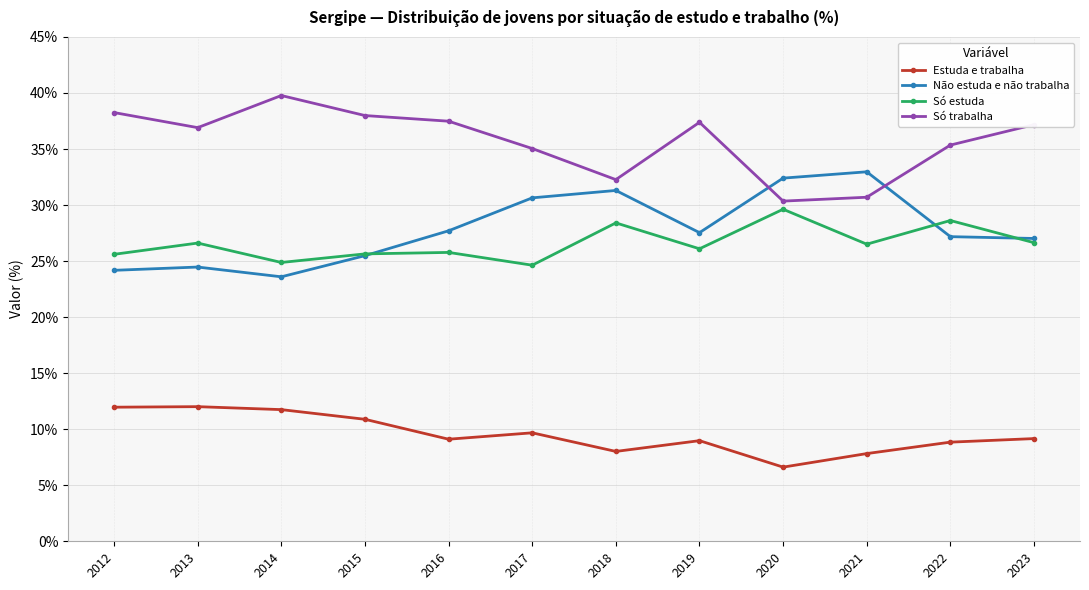

Which category has the lowest value across all series?

2020